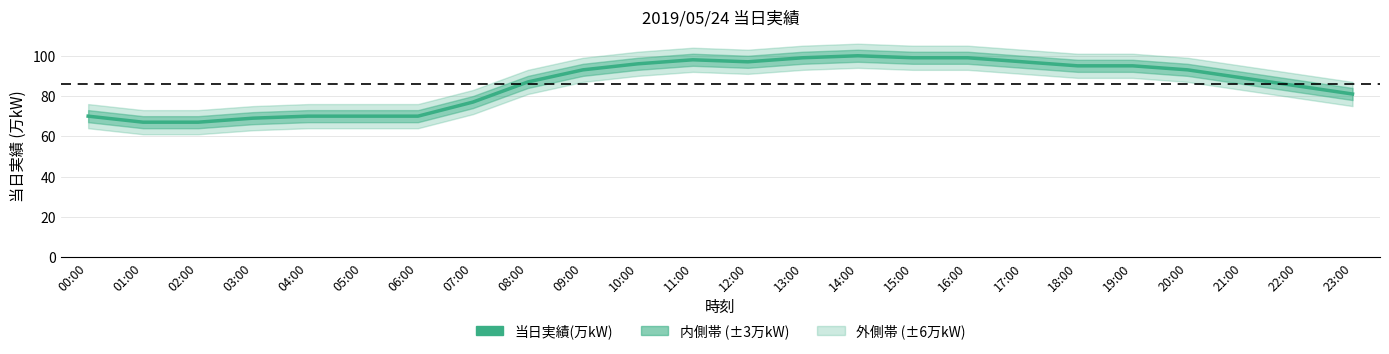

Is it true that the value at 06:00 is 70?

True